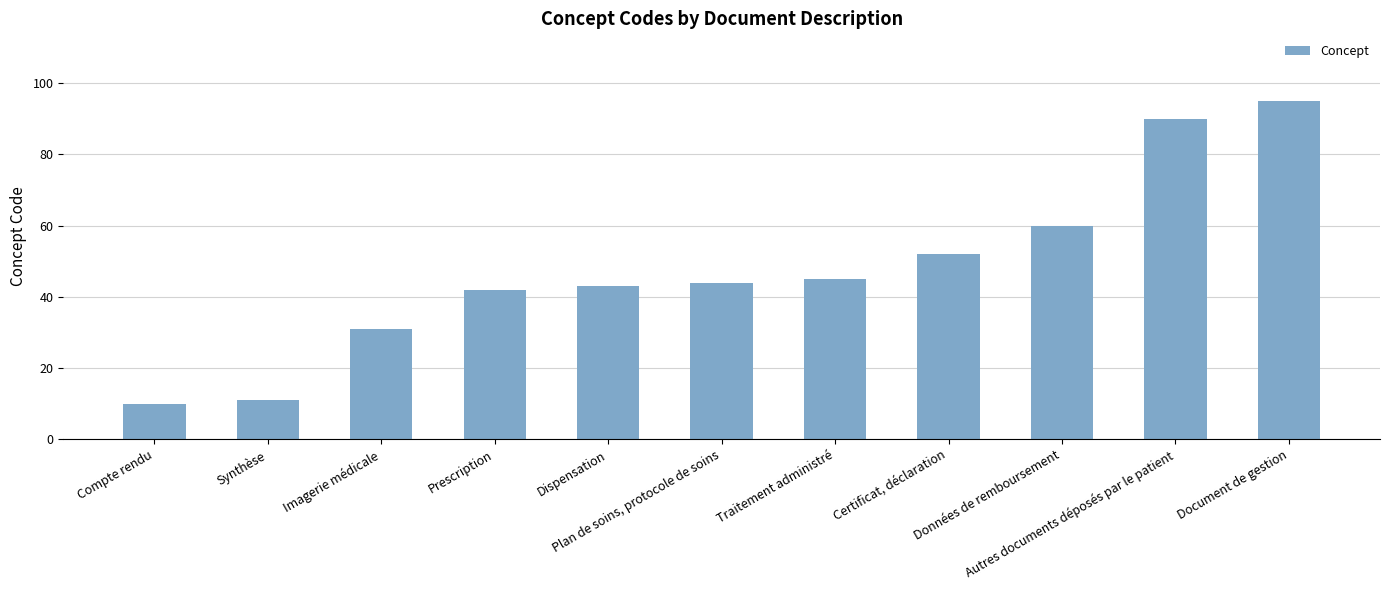

What is the difference between the maximum and minimum values?

85